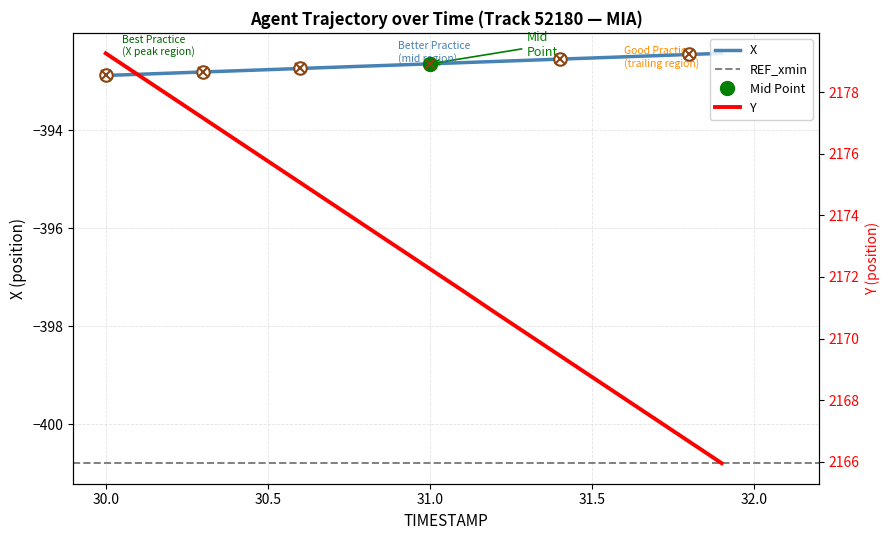

What is the label of the 15th point from the left?

31.4